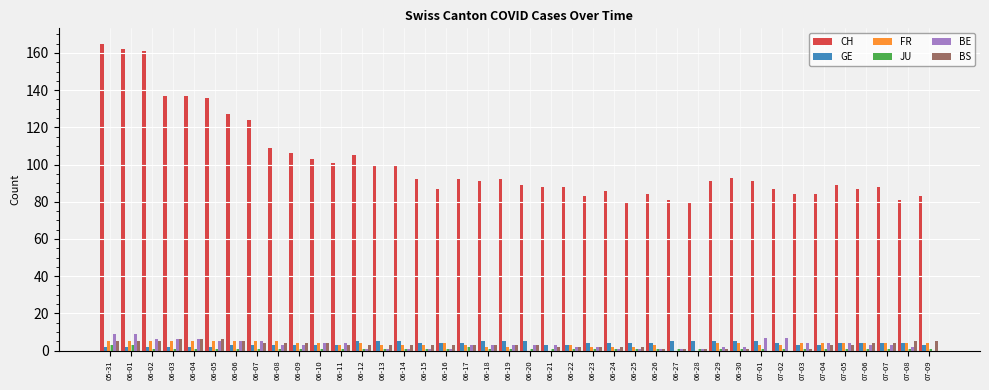

What is the sum of all BS values?

124